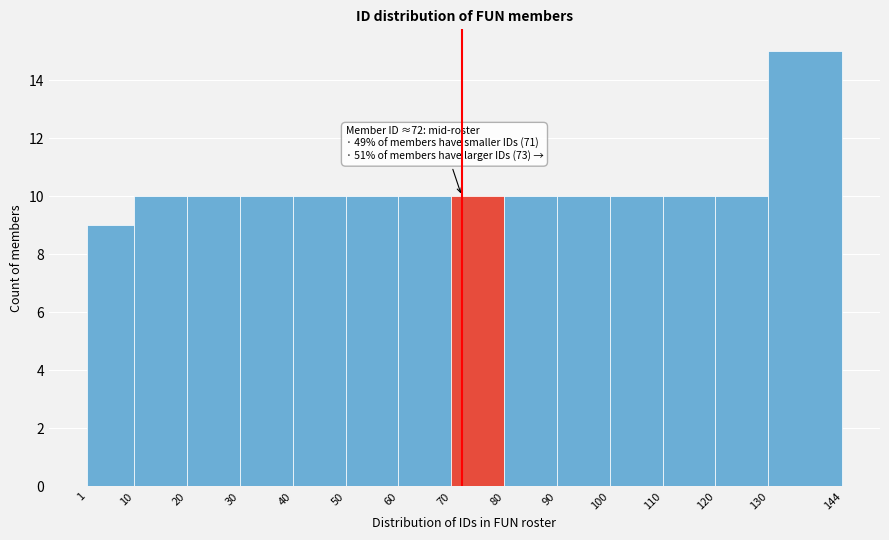

Which range on the x-axis has the tallest bar?

130 to 144